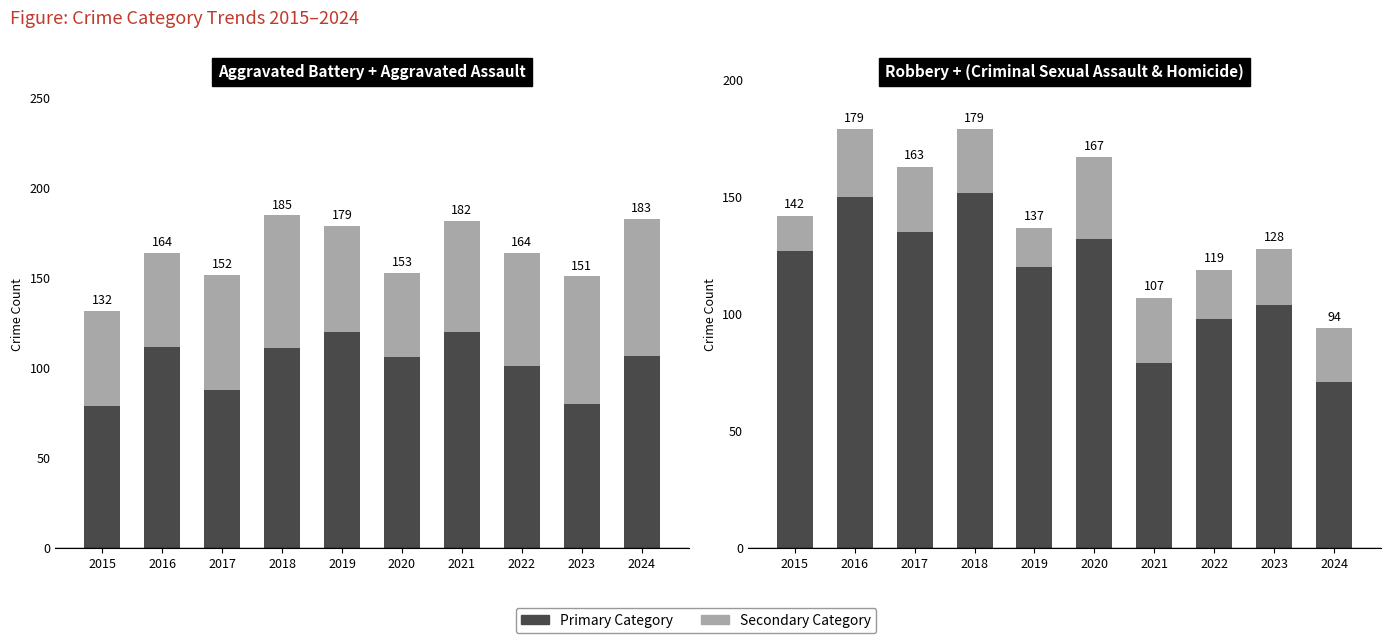

Is it true that Aggravated Assault equals 59 at 2019?

True